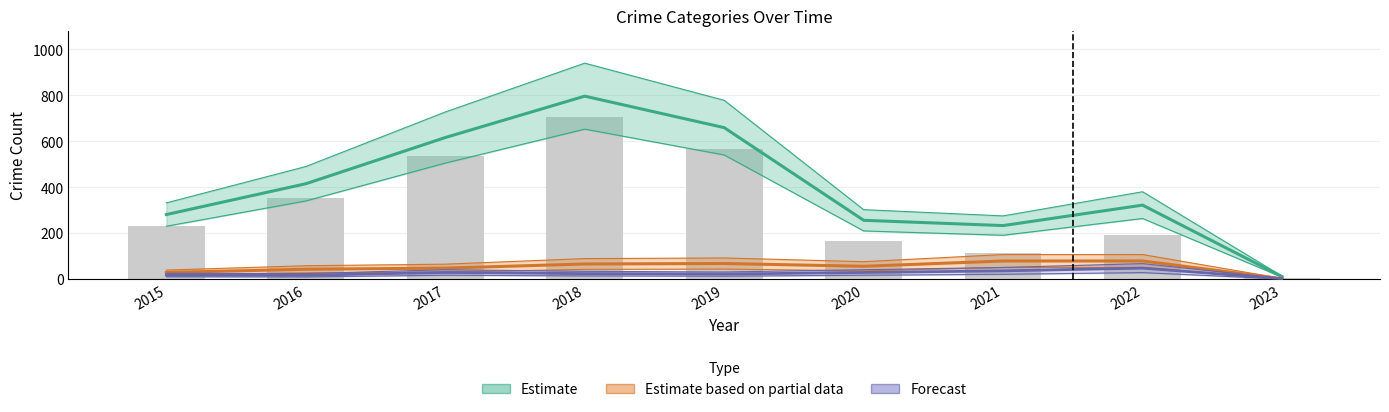

What is the difference between the maximum and minimum values in the Estimate based on partial data series?

77